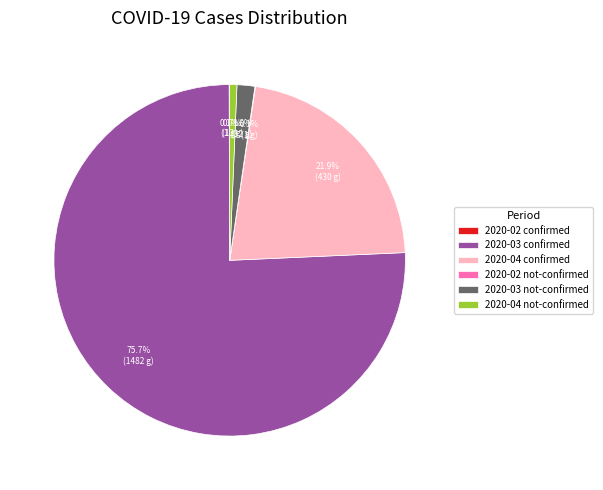

What percentage is NOT represented by 2020-04 confirmed?

78.1%